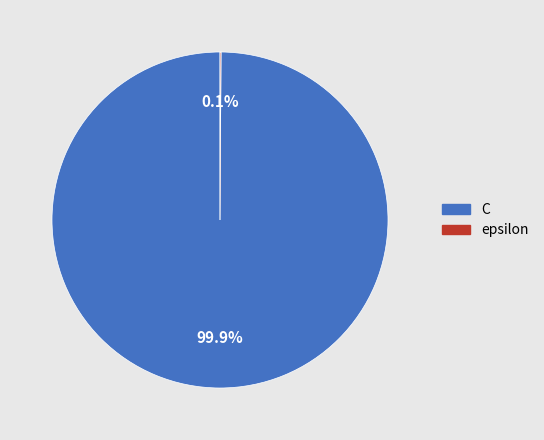

What is the largest slice in the pie chart?

C